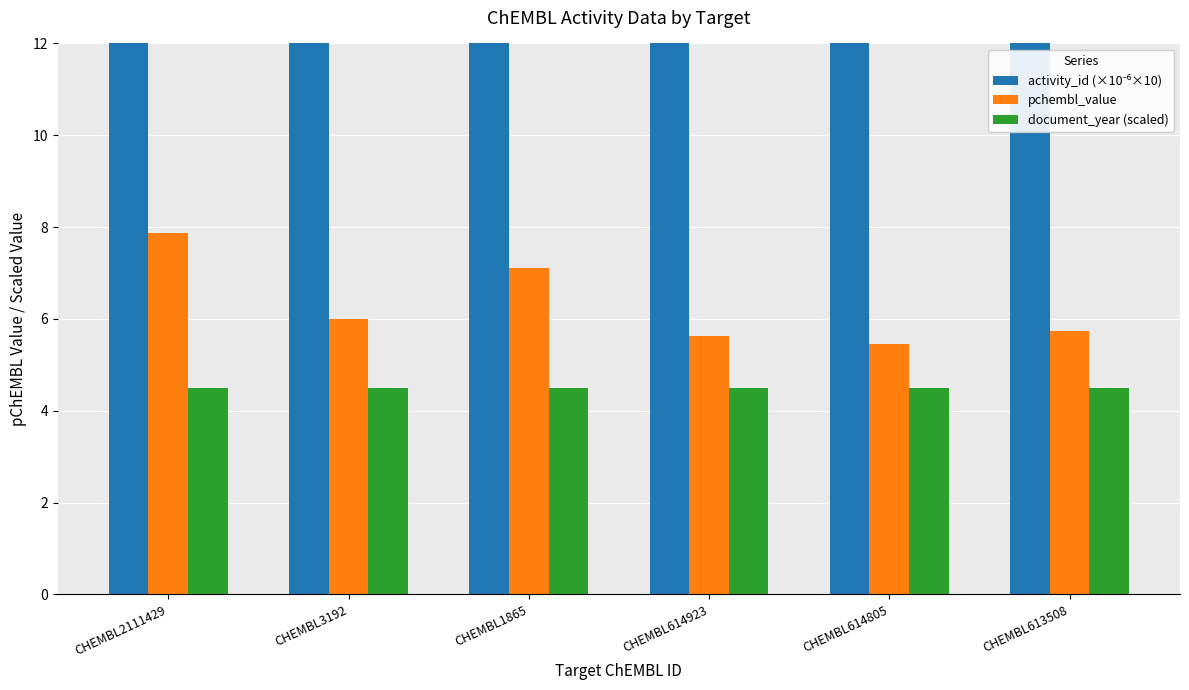

What are all the series names shown in the legend?

activity_id (×10⁻⁶×10), pchembl_value, document_year (scaled)